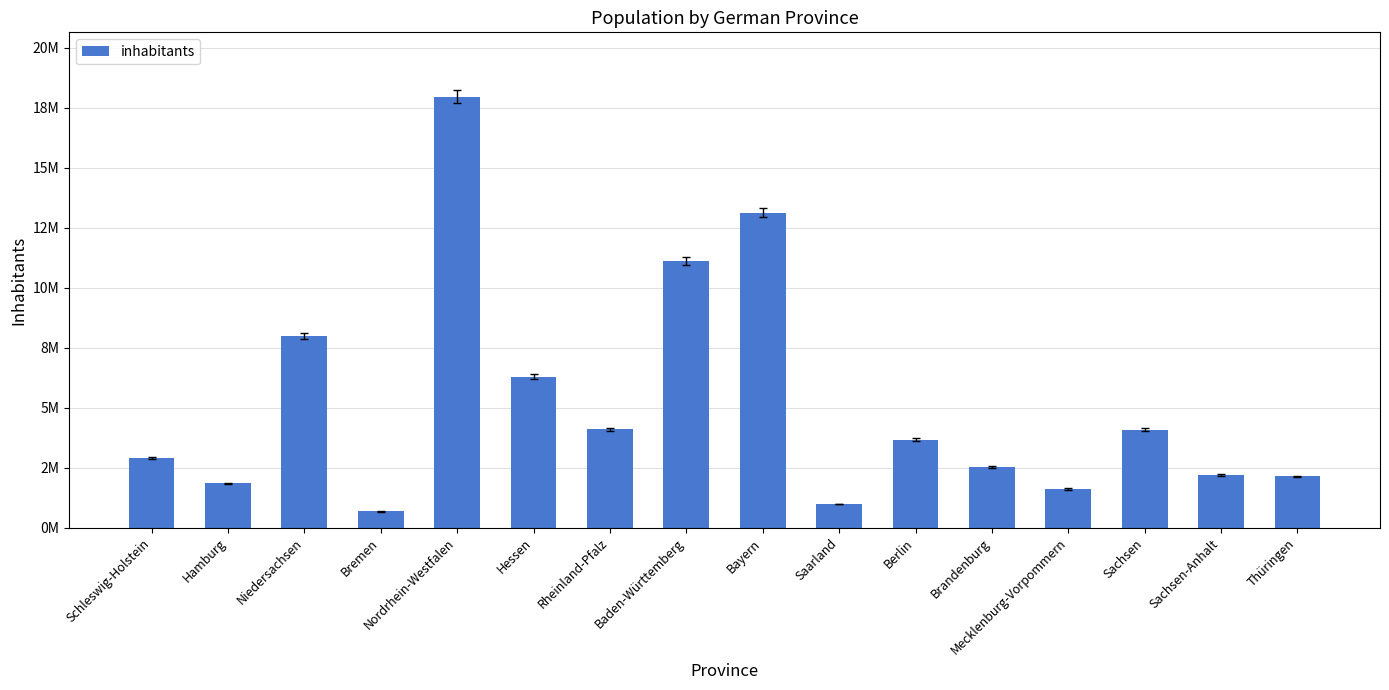

Does the chart contain any negative values?

No